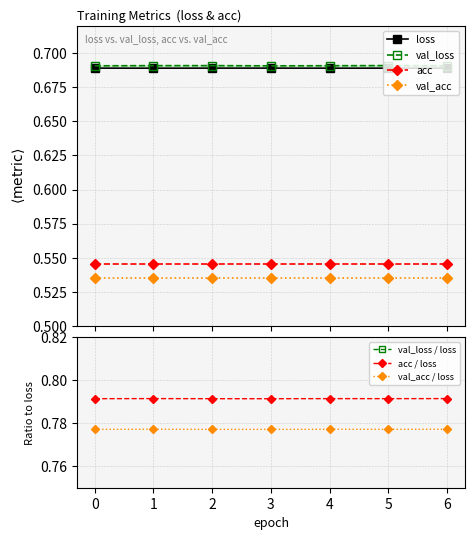

True or false: loss and val_loss intersect in this chart.

False